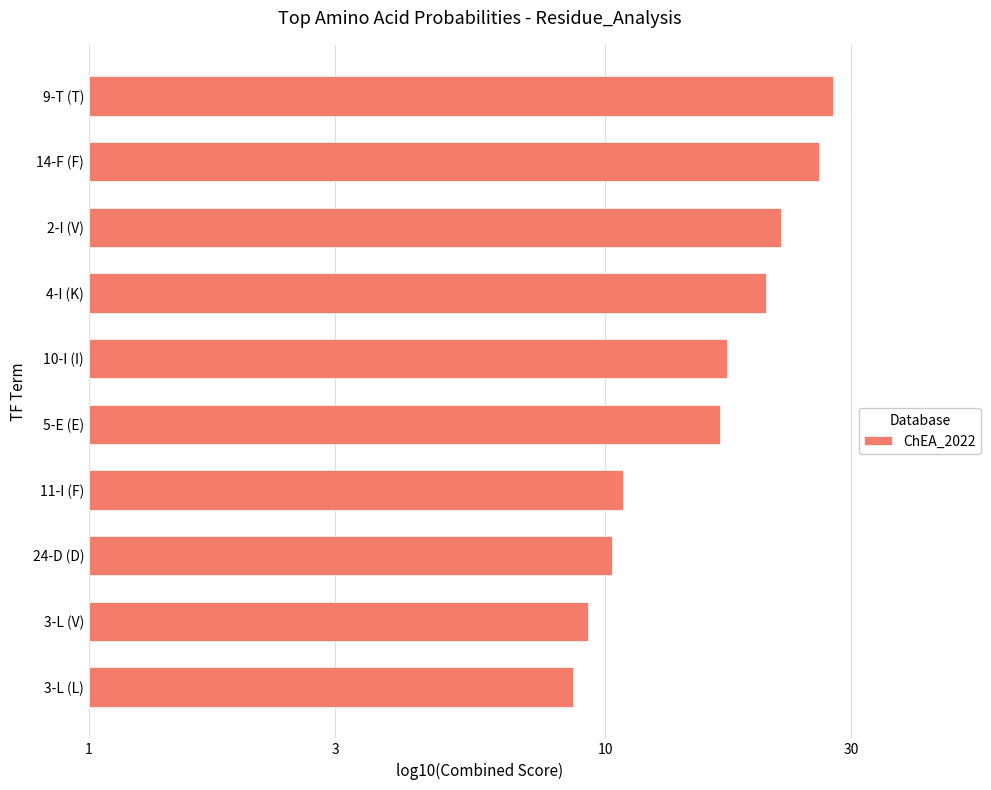

Are the bars horizontal?

Yes